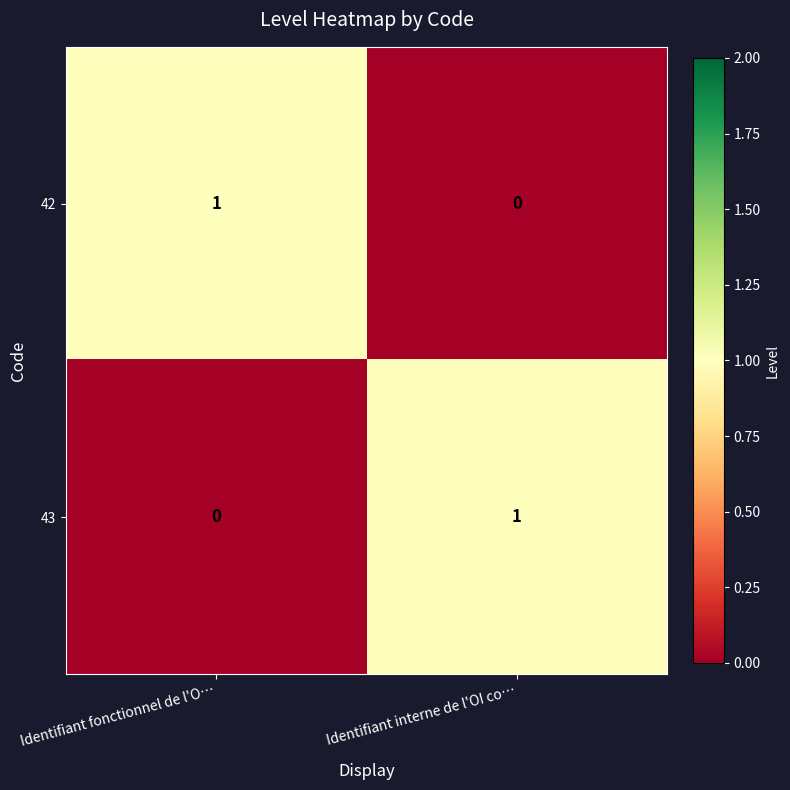

Where is 42 nearest to the value 0?

Identifiant interne de l'OI co…